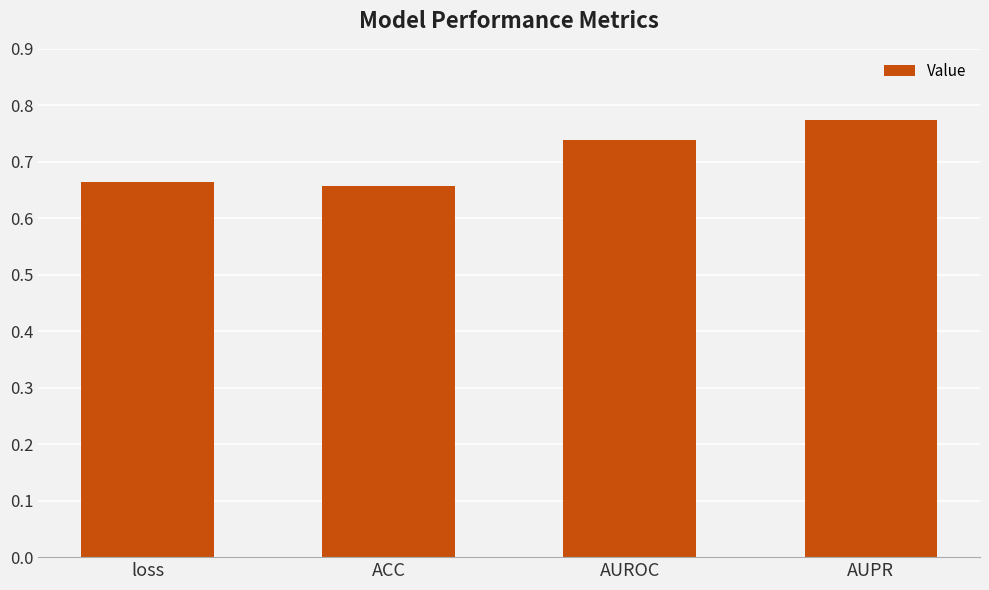

What is the label of the 4th bar from the left?

AUPR